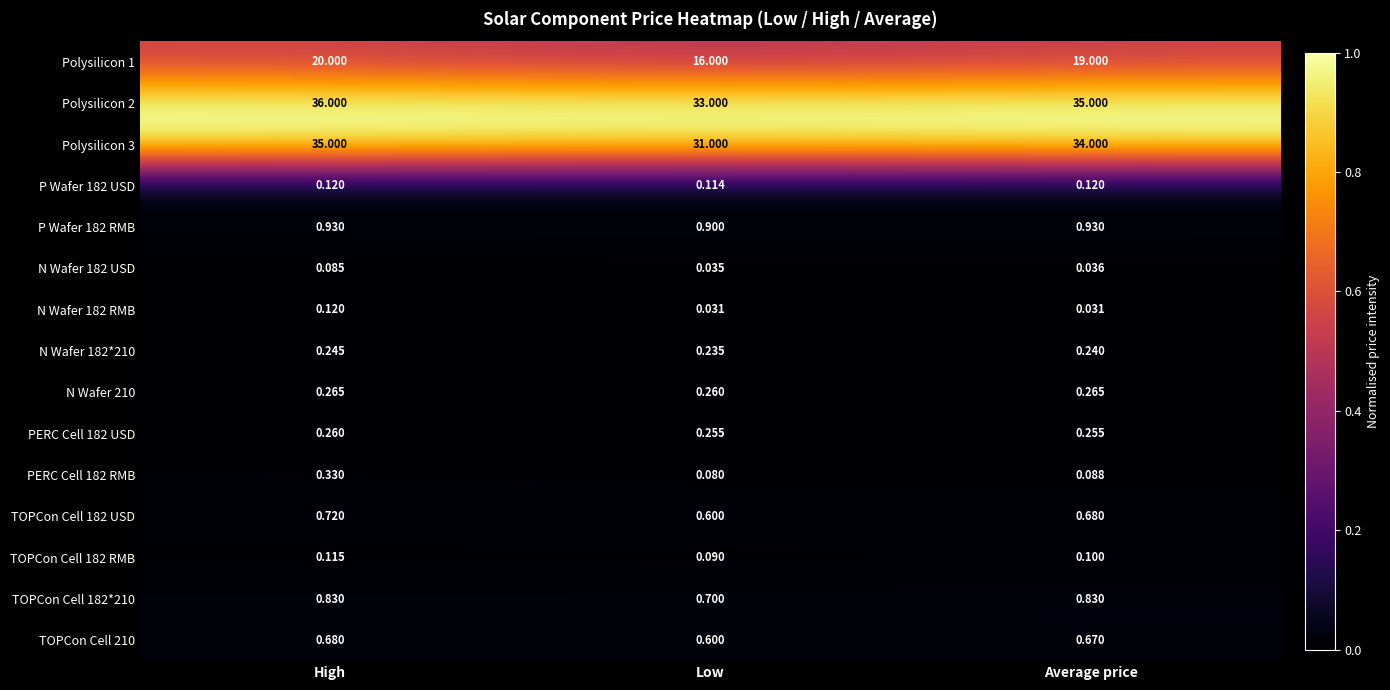

What is the difference between the highest and lowest values at Average price?

35.0